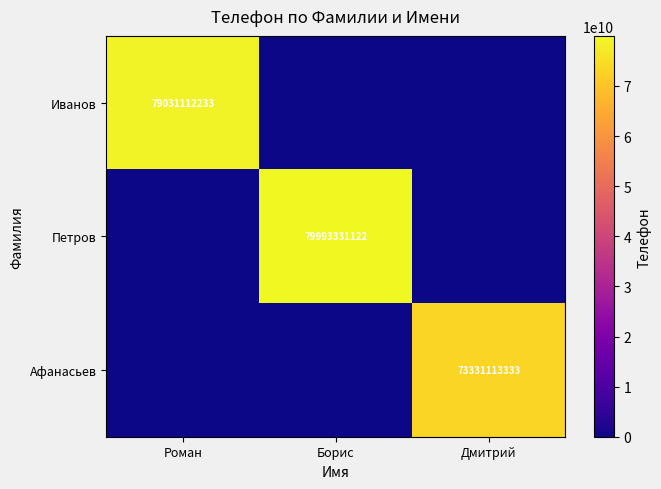

The Петров series shows 120345063521 at Борис. True or false?

False